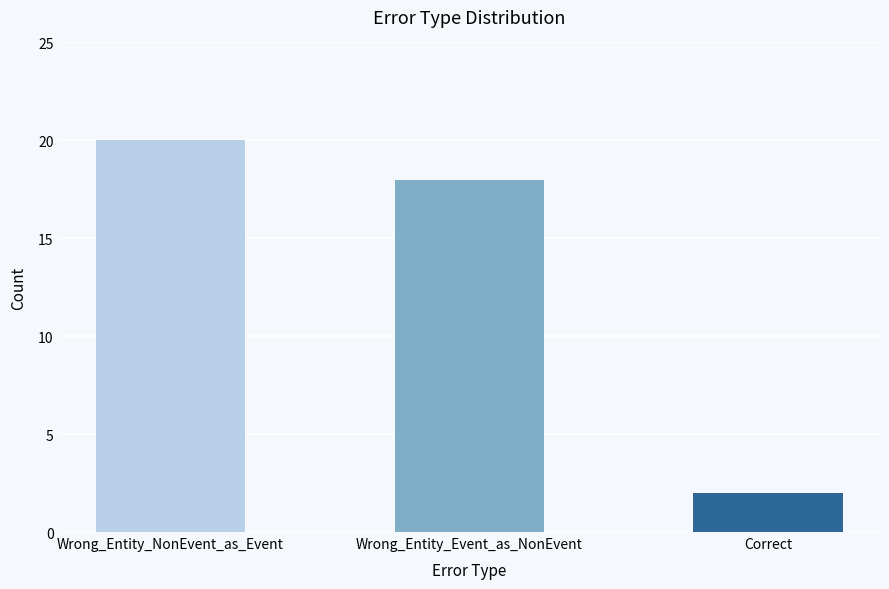

What is the maximum value shown in the chart?

20